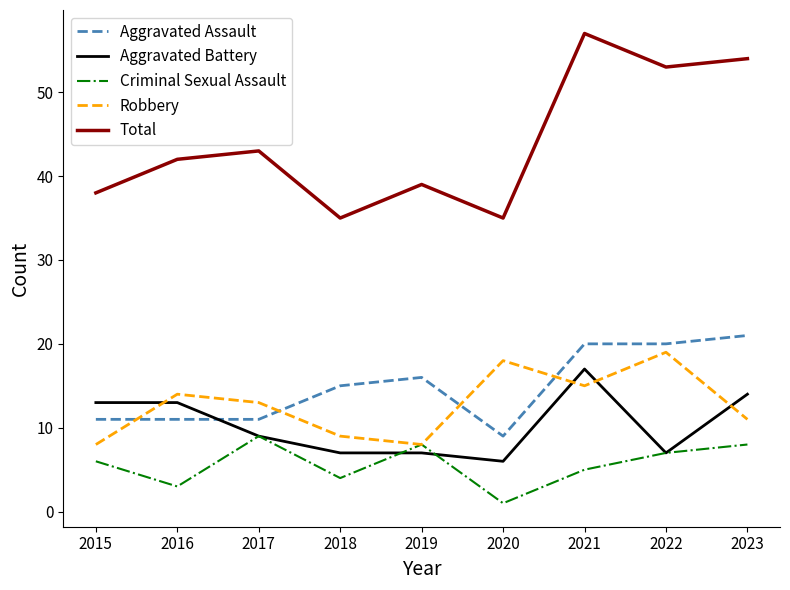

The Aggravated Battery series shows 2 at 2017. True or false?

False